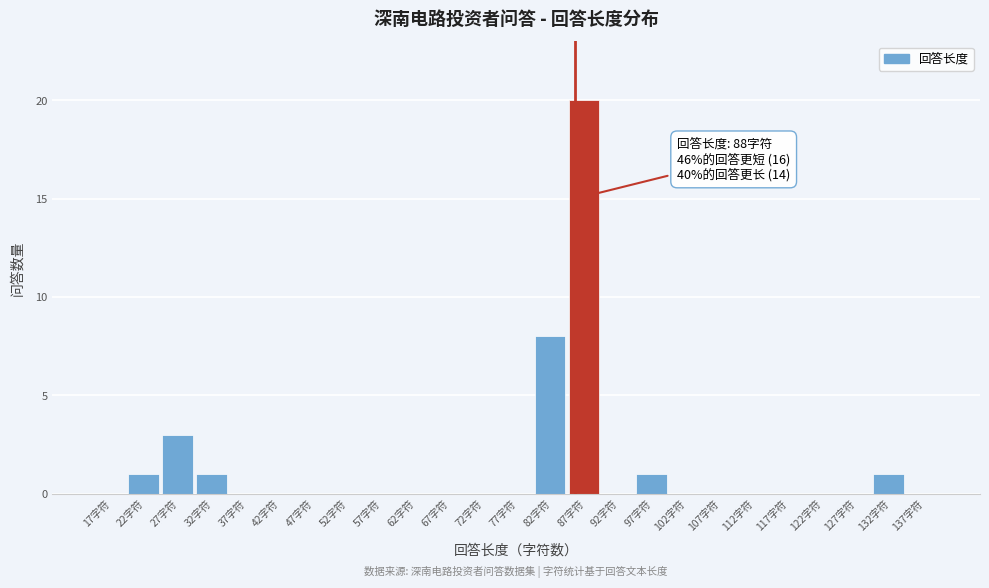

Reading left to right, transcribe all the data shown in this chart.

17字符=0	22字符=1	27字符=3	32字符=1	37字符=0	42字符=0	47字符=0	52字符=0	57字符=0	62字符=0	67字符=0	72字符=0	77字符=0	82字符=8	87字符=20	92字符=0	97字符=1	102字符=0	107字符=0	112字符=0	117字符=0	122字符=0	127字符=0	132字符=1	137字符=0